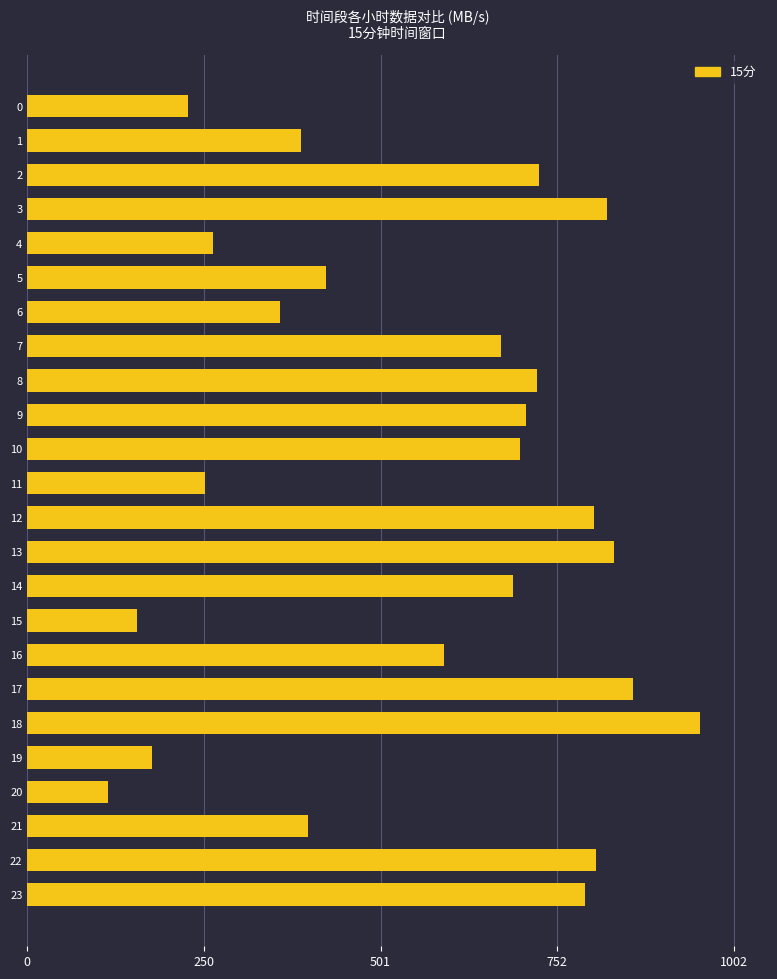

What is the sum of the values at 20 and 4?

378.5